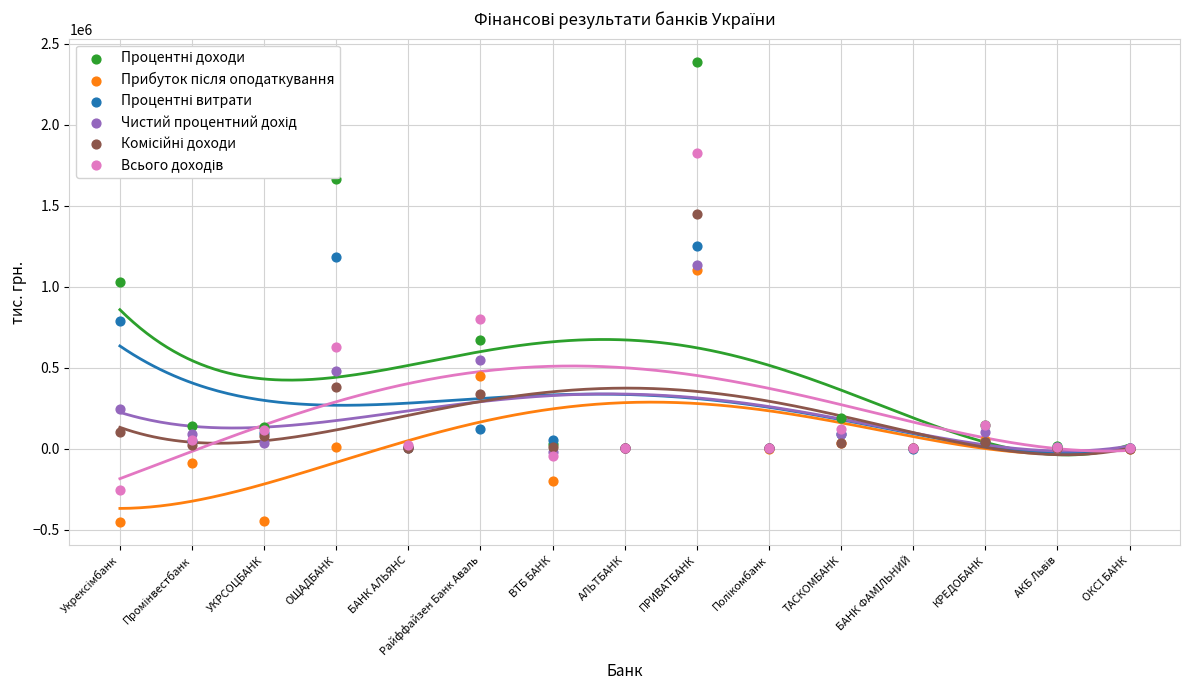

Is the value of Чистий процентний дохід at Полікомбанк greater than the value of Процентні доходи at ОКСІ БАНК?

No